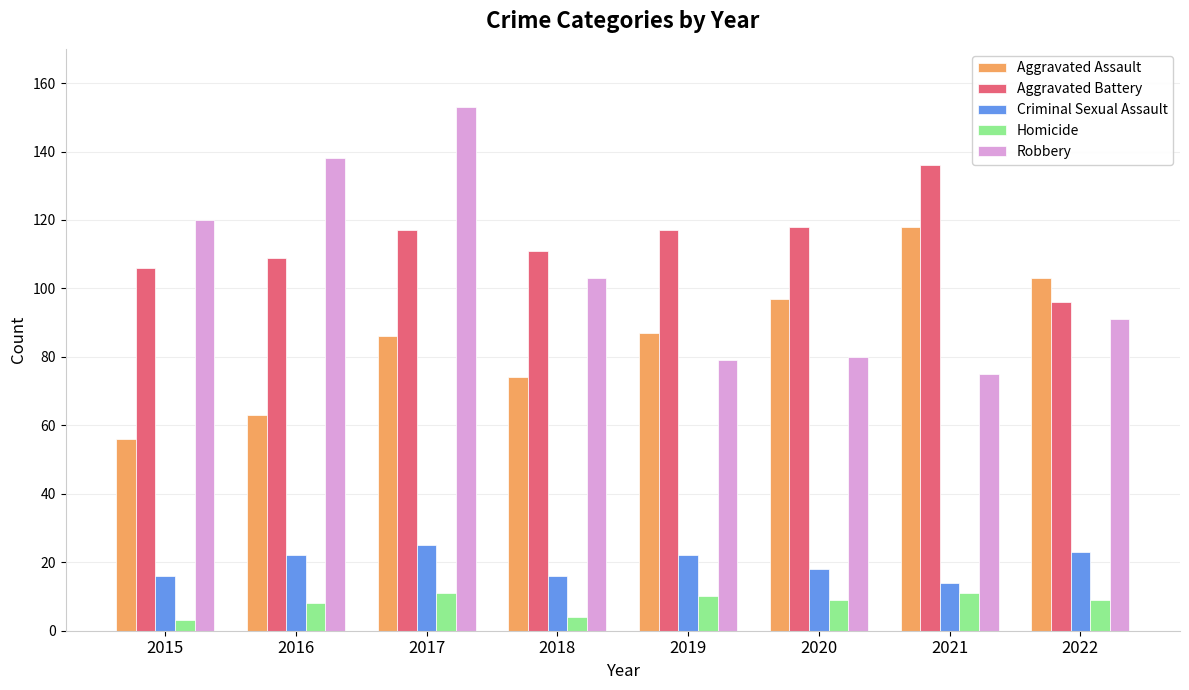

At which label is Robbery closest to 114?

2015